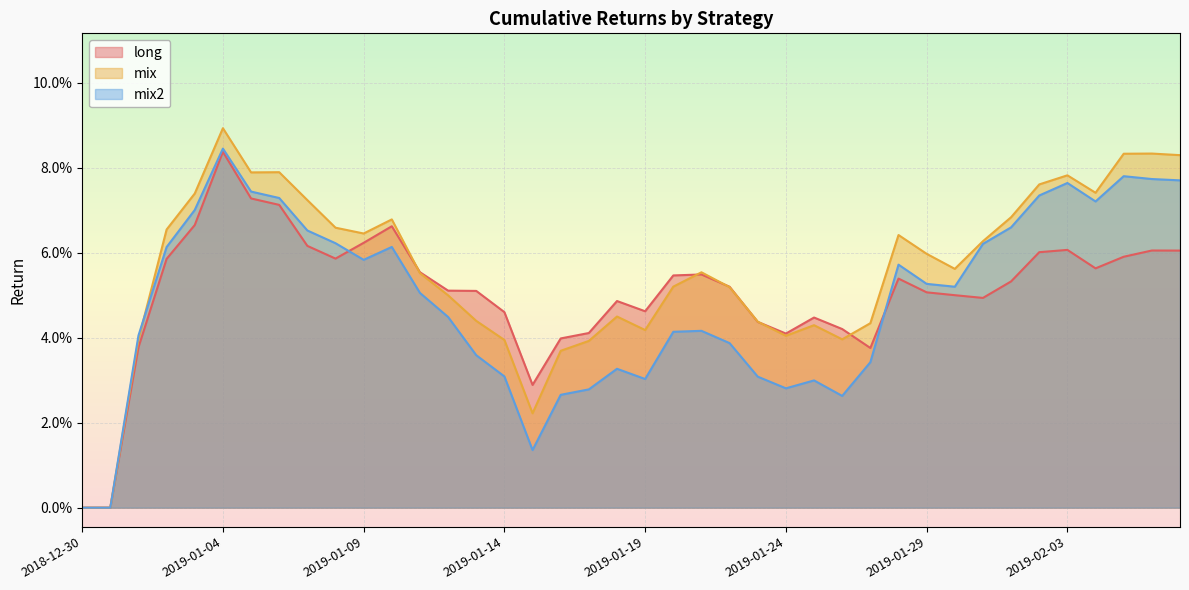

What is the label of the 4th point from the left?

2019-01-02